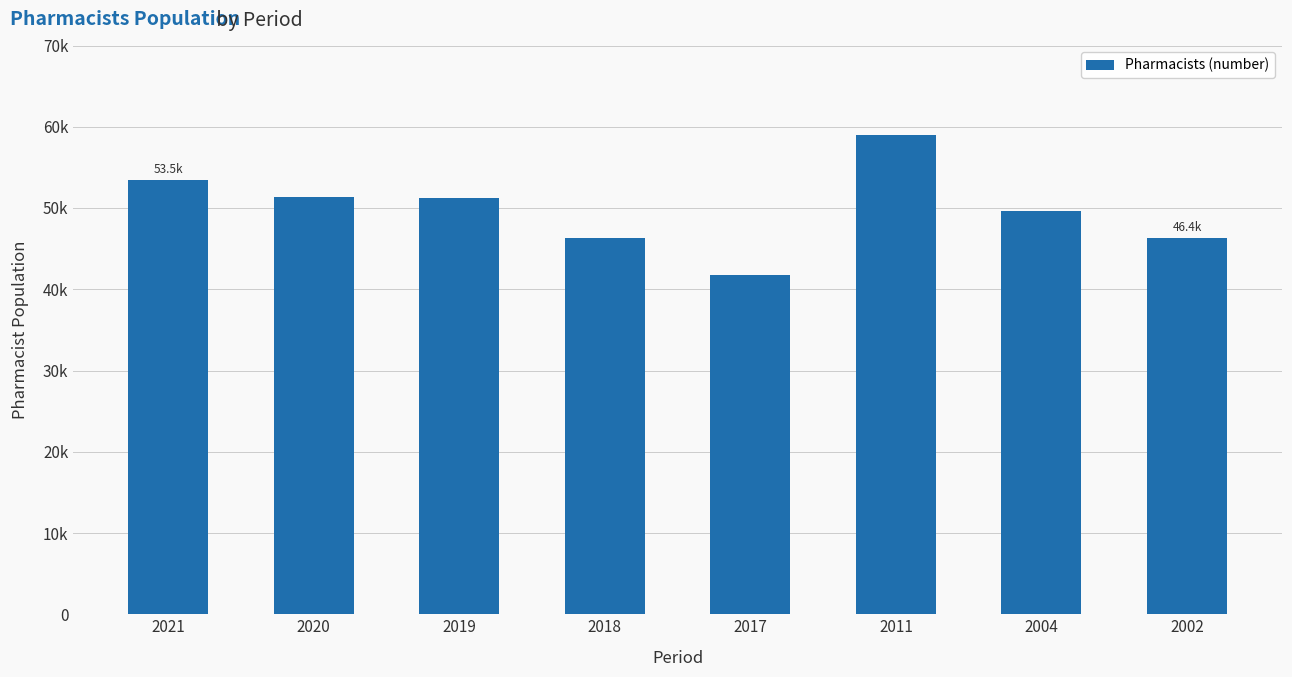

Does the chart contain any negative values?

No